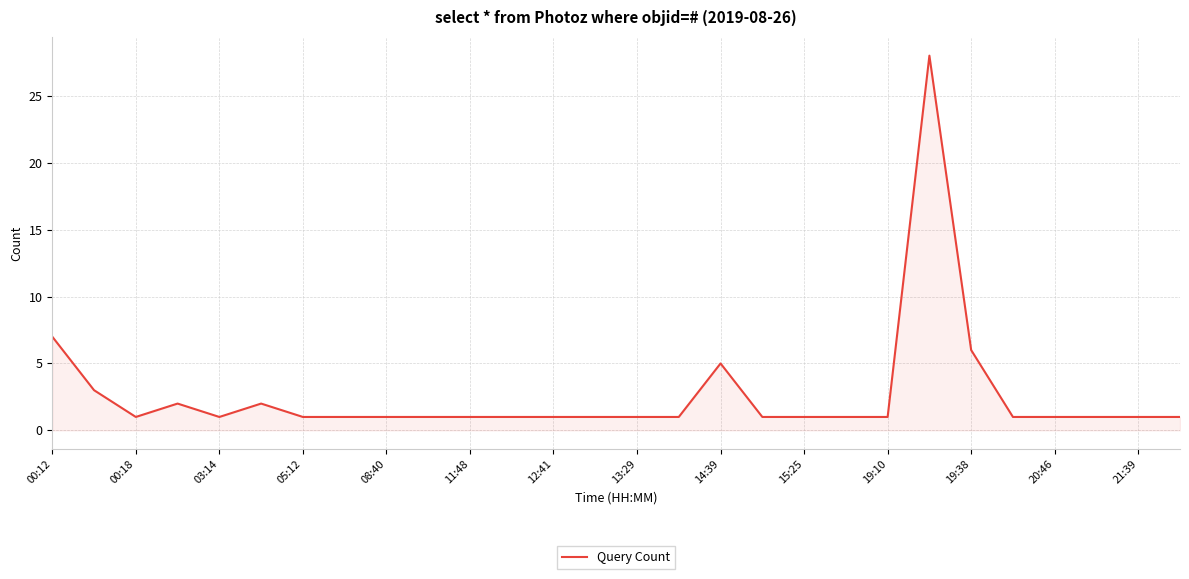

What is the average value?

3